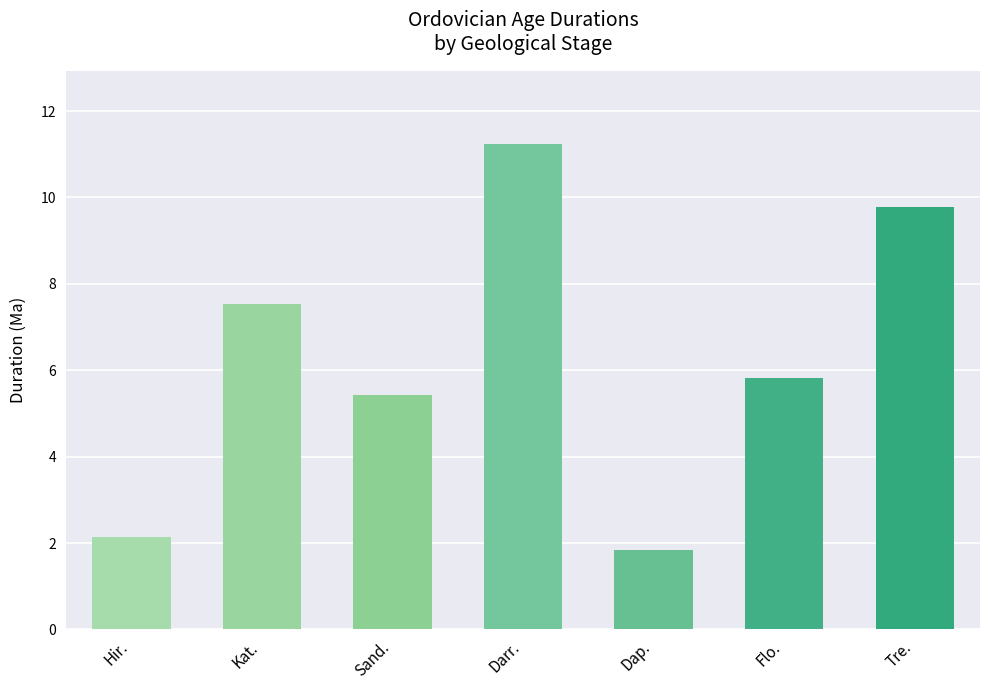

Between Hirnantian and Katian, which is larger?

Katian